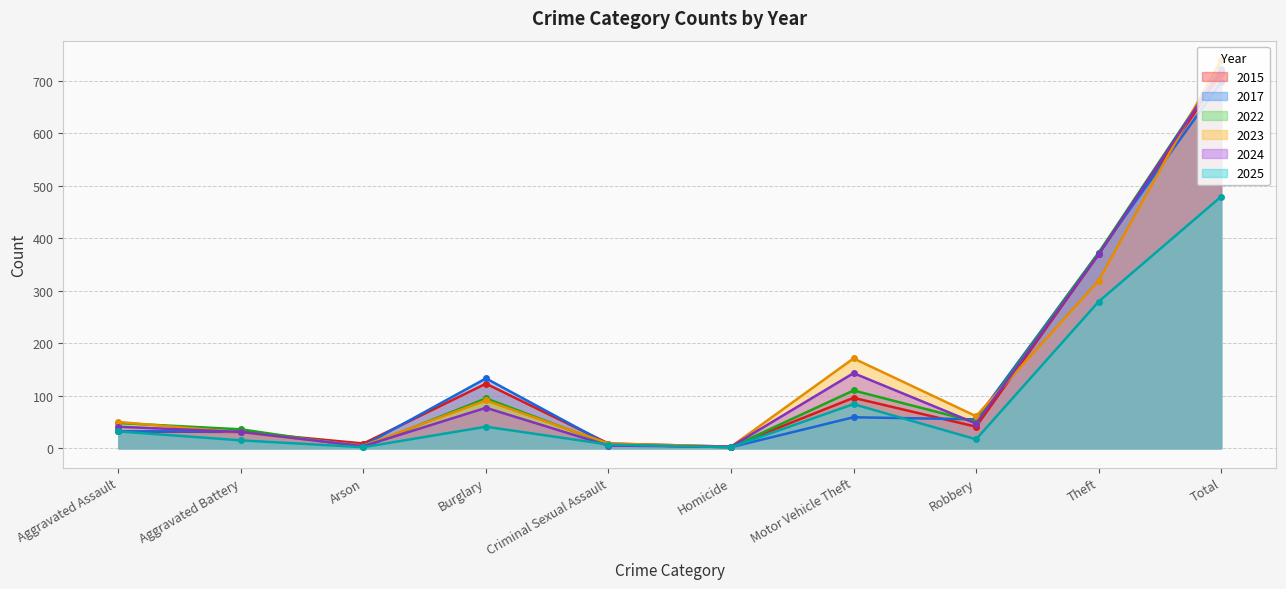

In 2023, how many points are lower than both neighbors (excluding endpoints)?

3